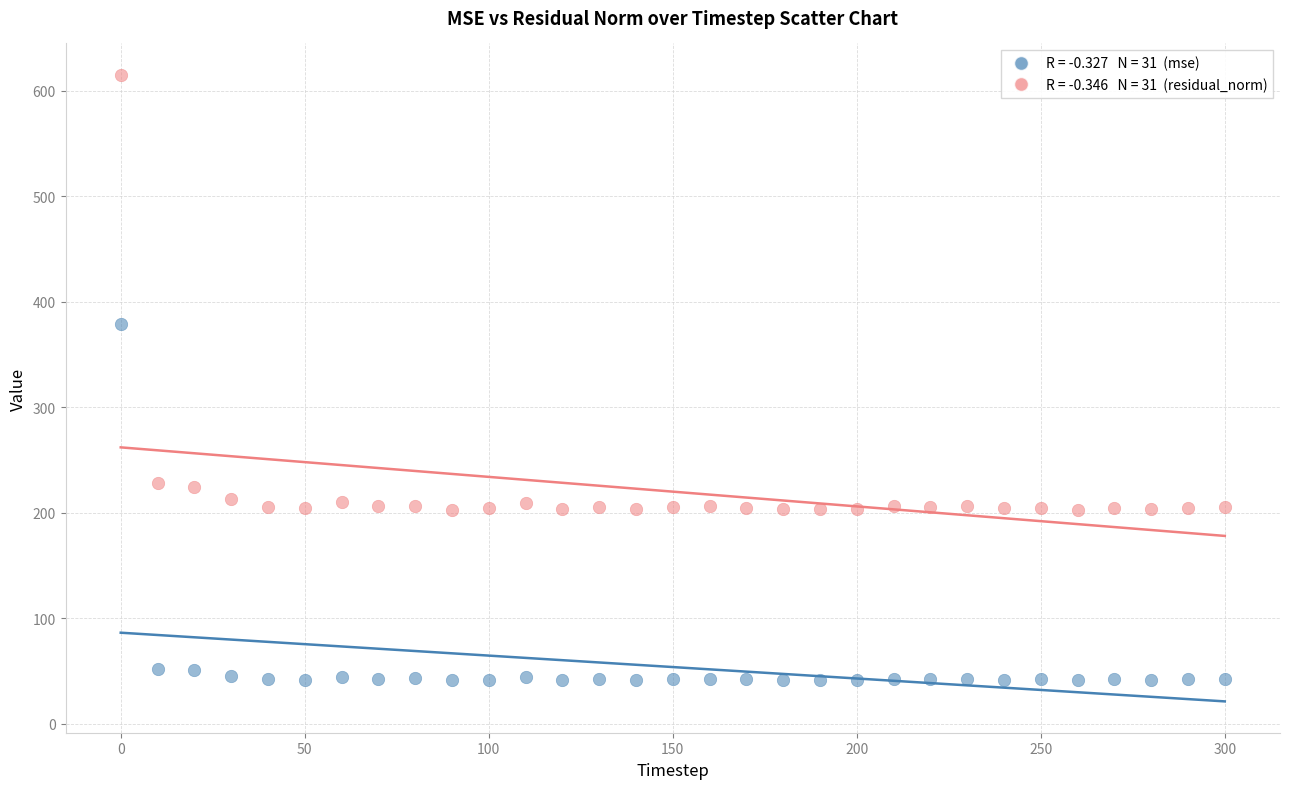

Across all data points, what is the range of Y values (max minus min)?

574.1